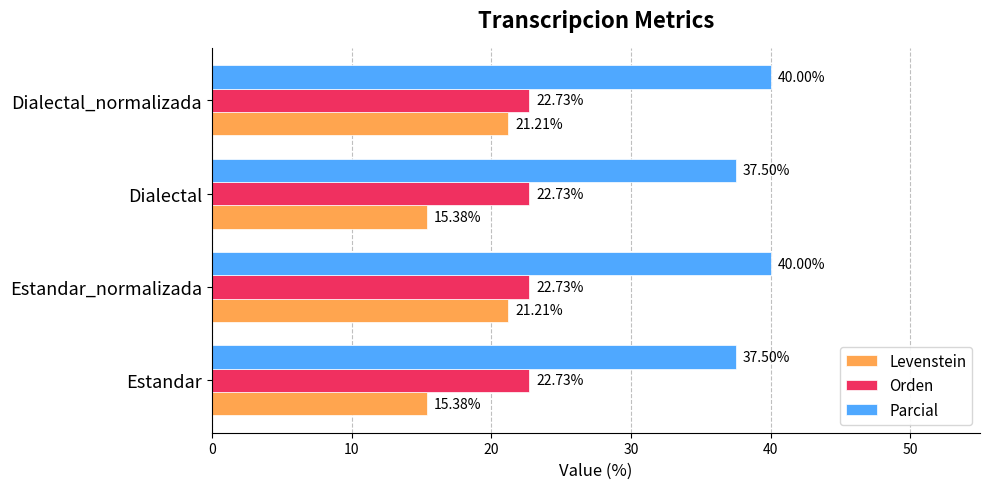

List the series in order of their overall mean, lowest first.

Levenstein, Orden, Parcial